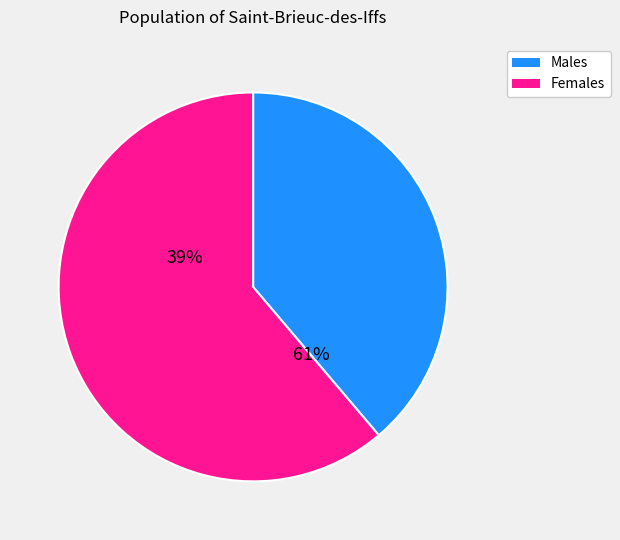

Is it true that 155 is 11% of the pie?

True